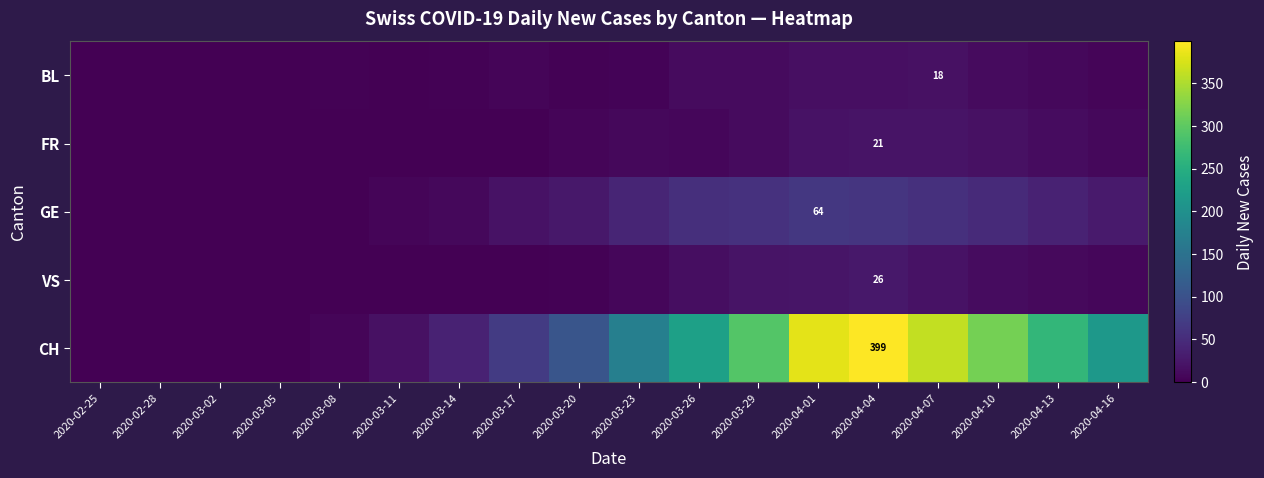

What is the sum of the GE values at 2020-02-25 and 2020-03-23?

41